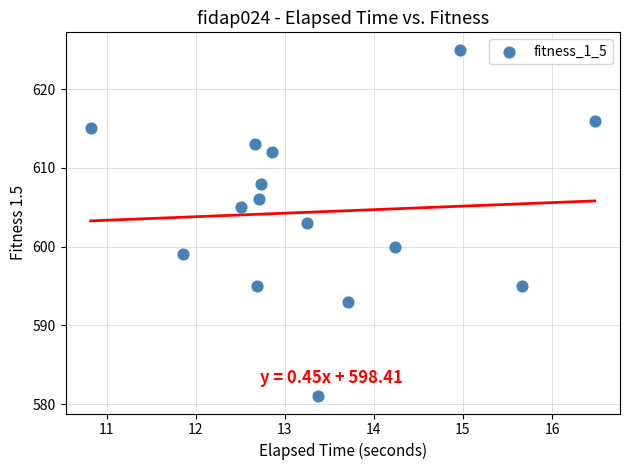

What is the range of Y values (max minus min)?

44